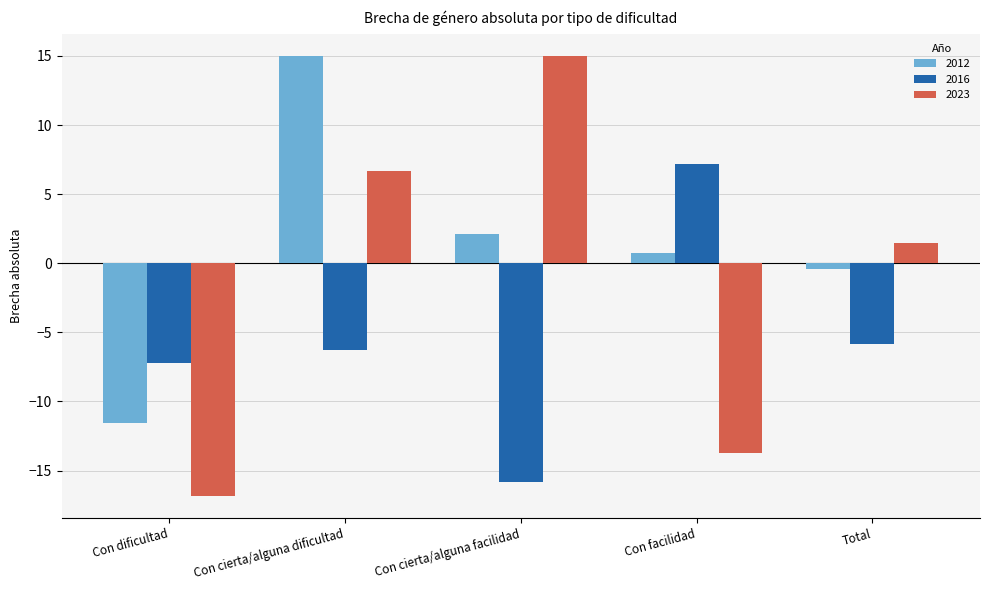

At how many categories does at least one series exceed 1?

4